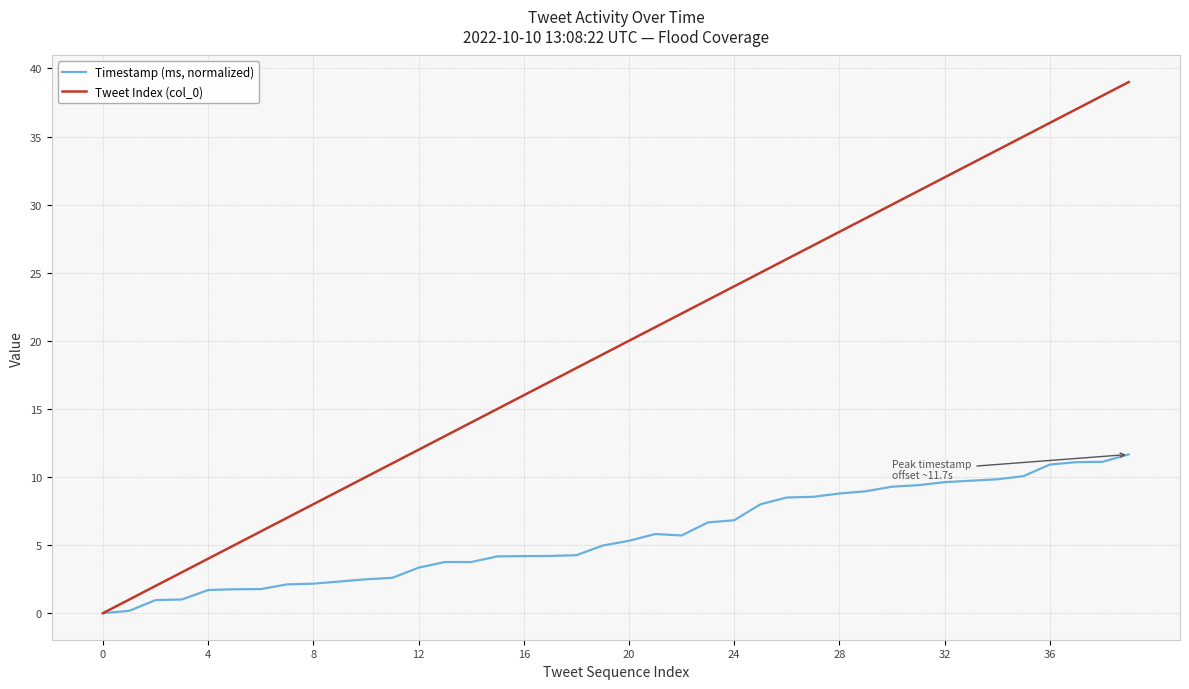

Which series has the widest spread of values?

Tweet Index (col_0)